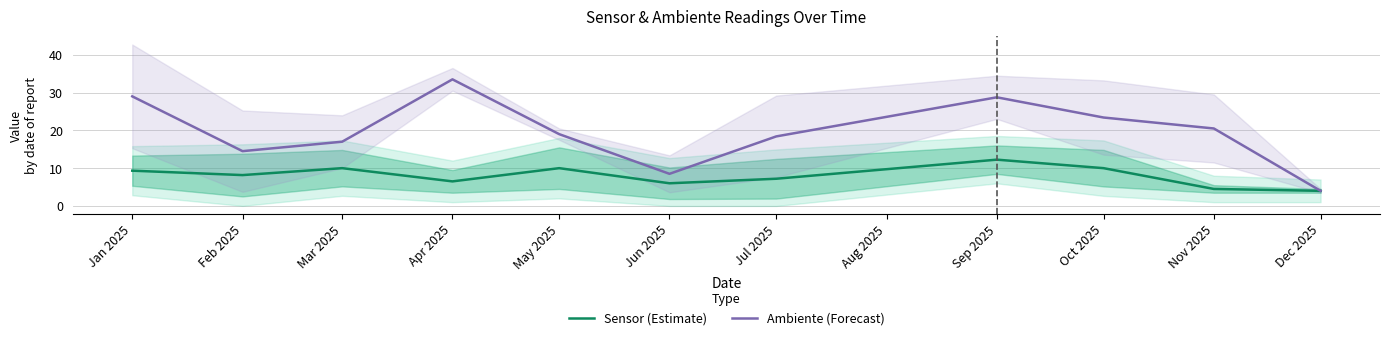

What is the difference between the second highest and second lowest values in the Ambiente (Forecast) series?

20.5